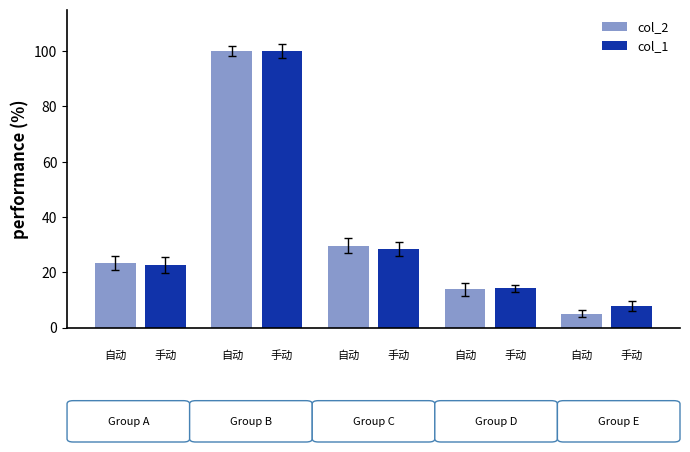

What is the maximum value for col_1?

100.0